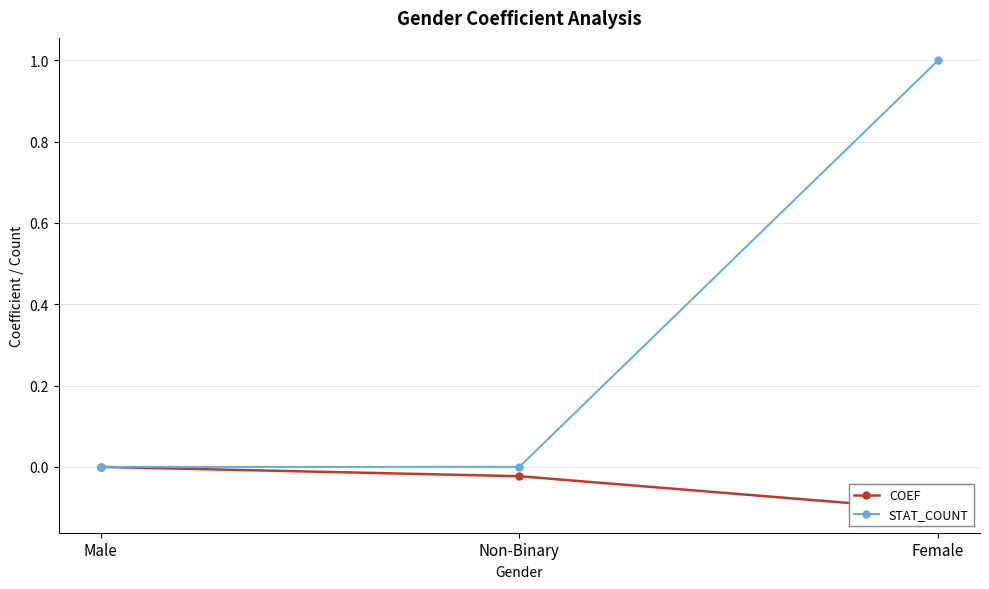

What is the greatest value displayed?

1.0